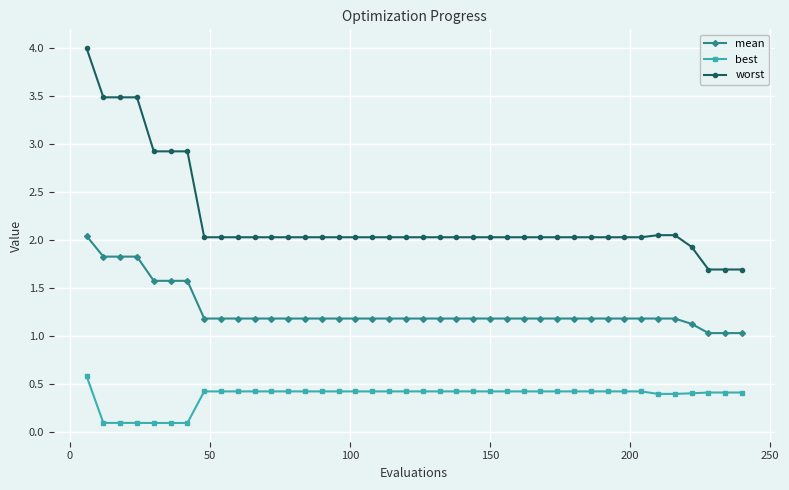

Rank the series by their average value, from highest to lowest.

worst, mean, best